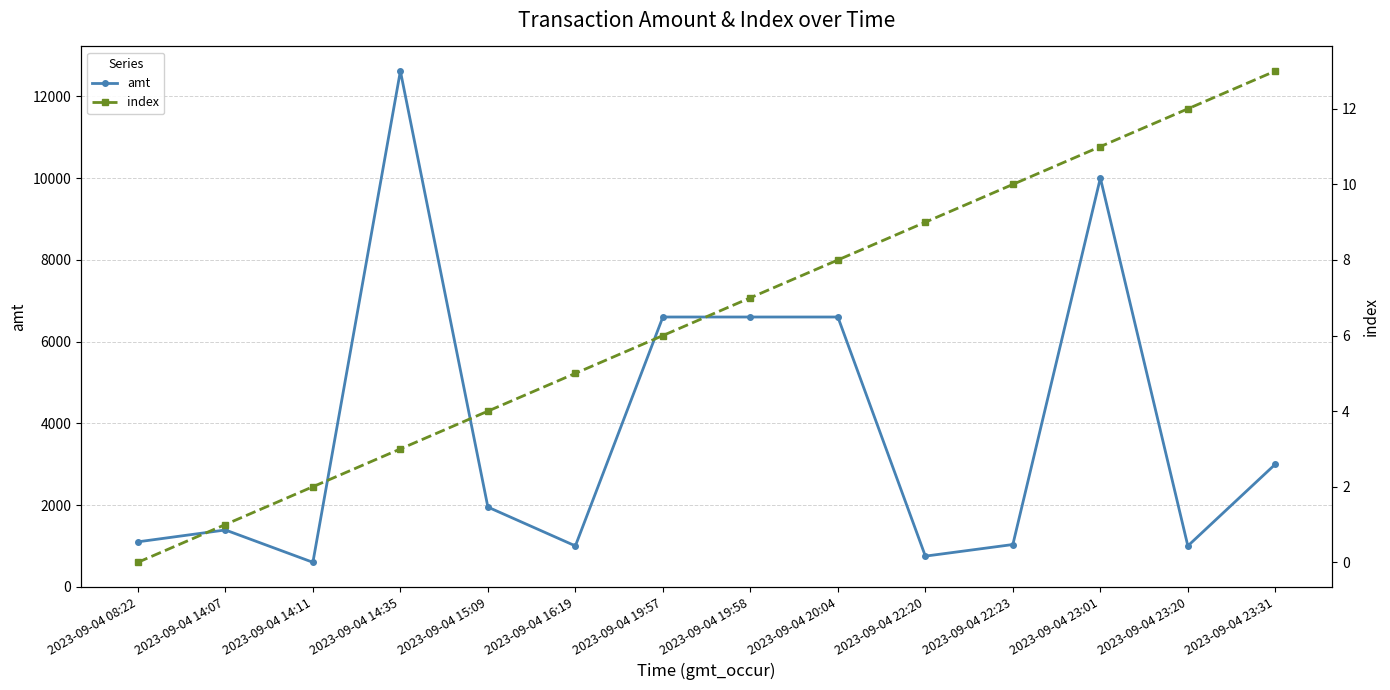

What position from the left is 2023-09-04 15:09?

5